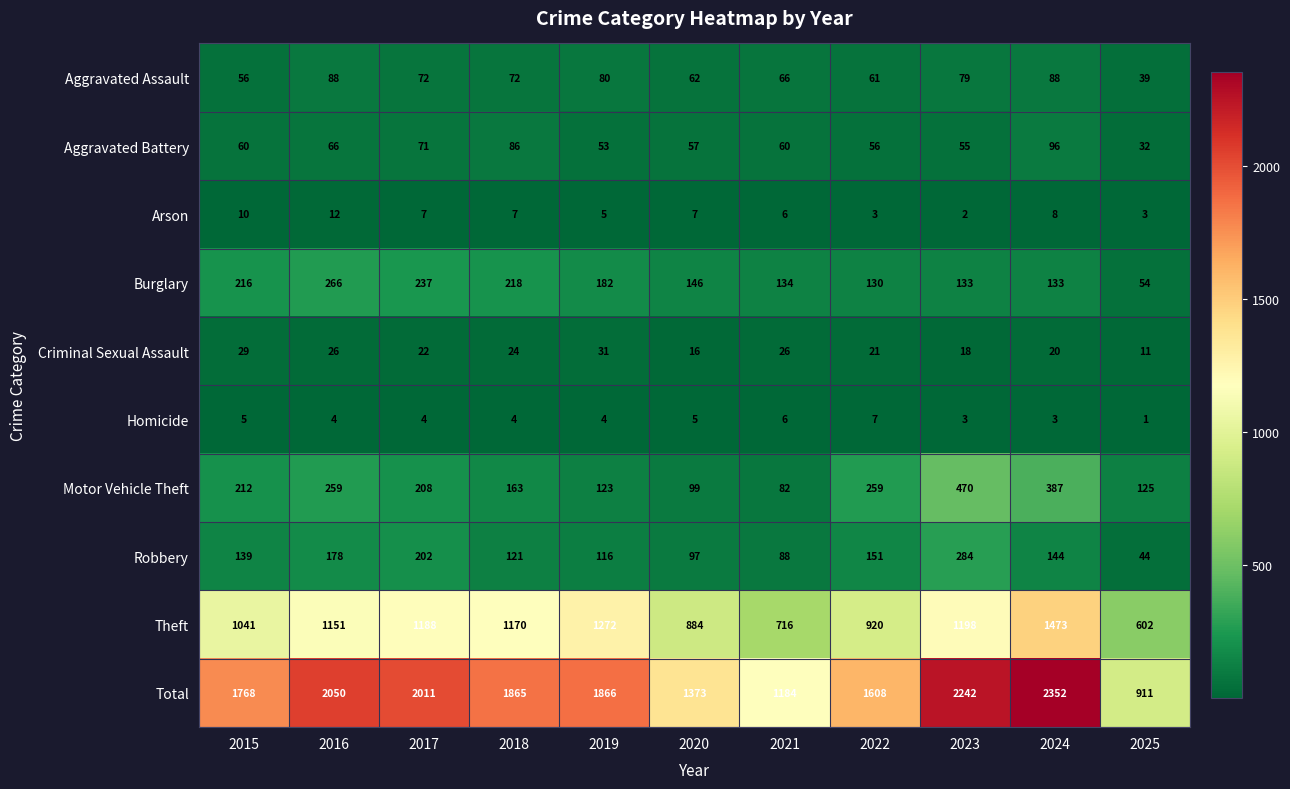

The Robbery series shows 122 at 2016. True or false?

False